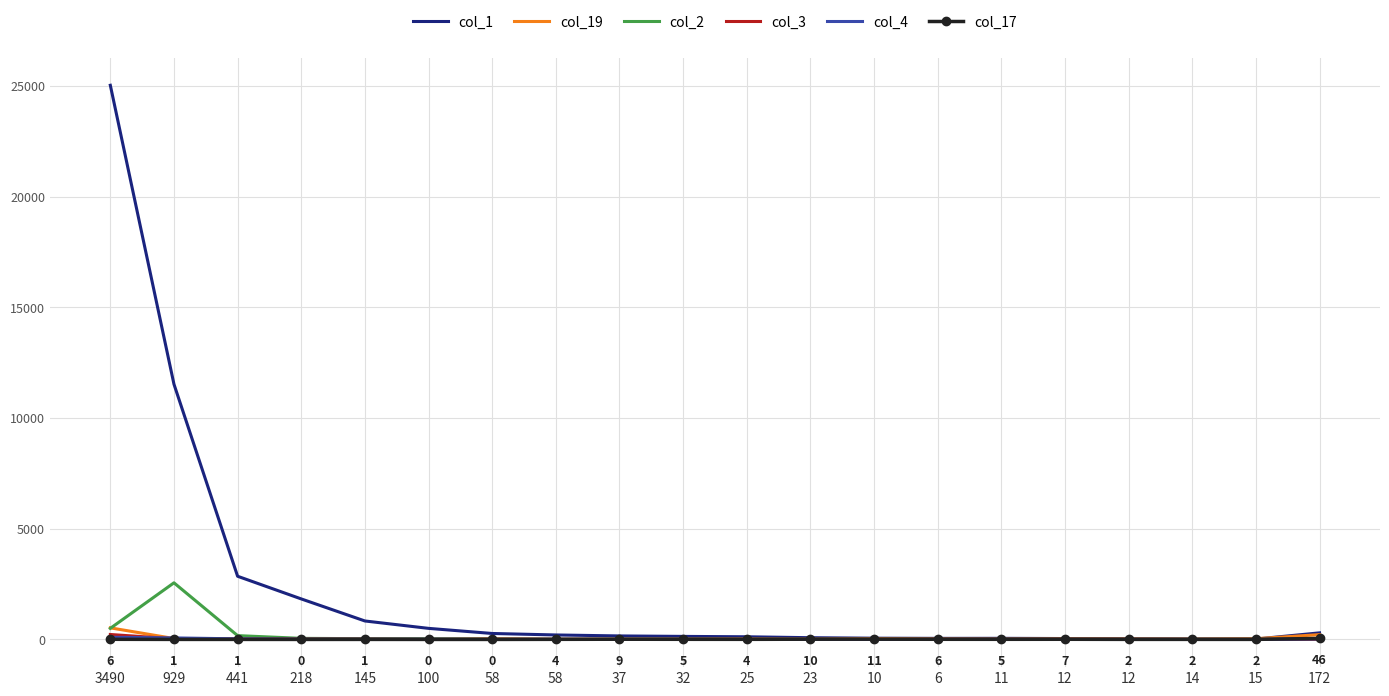

Reading left to right, what are all the values shown in this chart?

col_1: 3490=25035	929=11531	441=2854	218=1830	145=834	100=500	58=269	58=202	37=158	32=137	25=120	23=78	10=56	6=48	11=50	12=40	12=33	14=20	15=17	172=297
col_19: 3490=523	929=41	441=9	218=3	145=5	100=5	58=34	58=6	37=14	32=16	25=22	23=14	10=37	6=21	11=16	12=25	12=21	14=15	15=32	172=217
col_2: 3490=501	929=2558	441=172	218=49	145=34	100=29	58=10	58=2	37=4	32=6	25=2	23=4	10=1	6=1	11=1	12=0	12=1	14=1	15=2	172=4
col_3: 3490=223	929=30	441=22	218=19	145=16	100=4	58=6	58=4	37=2	32=1	25=1	23=1	10=0	6=1	11=0	12=1	12=0	14=0	15=1	172=8
col_4: 3490=97	929=69	441=26	218=9	145=8	100=8	58=3	58=4	37=2	32=2	25=1	23=2	10=0	6=0	11=1	12=0	12=0	14=0	15=0	172=23
col_17: 3490=6	929=1	441=1	218=0	145=1	100=0	58=0	58=4	37=9	32=5	25=4	23=10	10=11	6=6	11=5	12=7	12=2	14=2	15=2	172=46